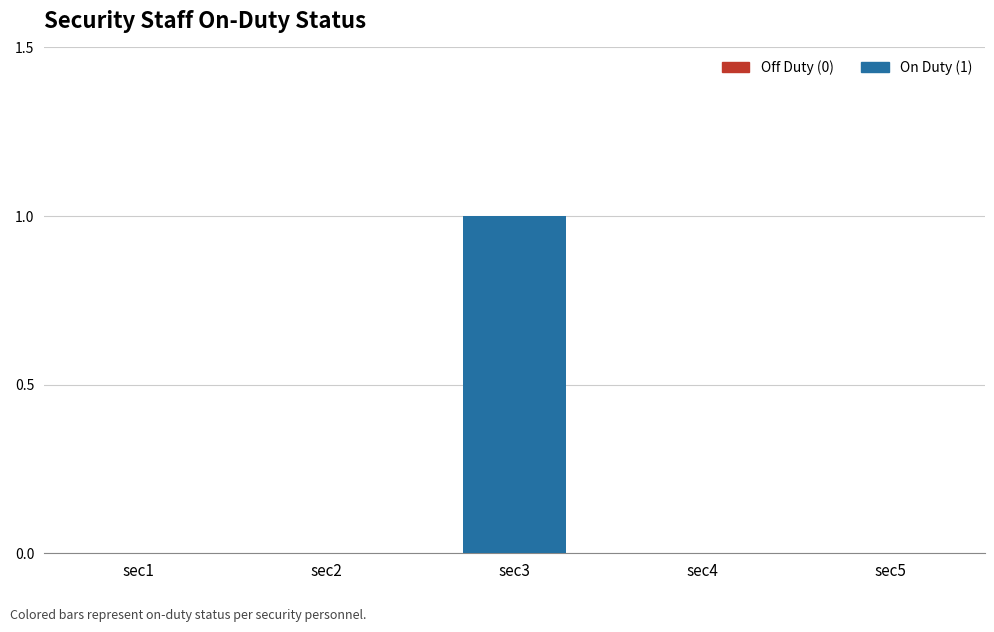

How many categories are shown in the chart?

5